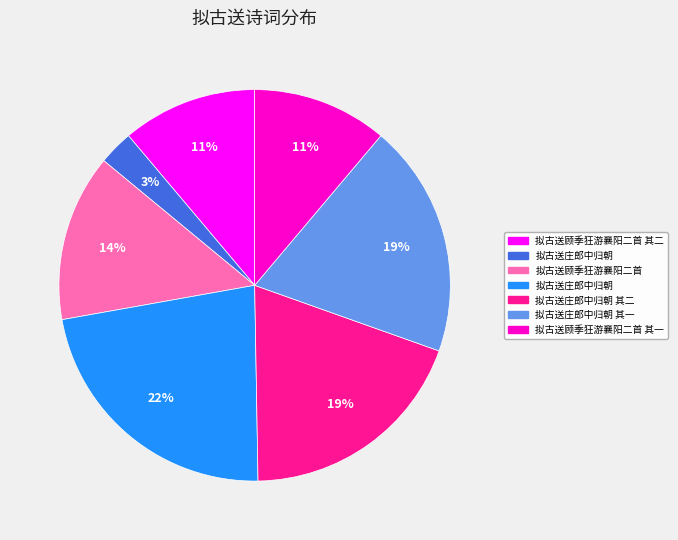

To the nearest percent, what is the average slice percentage?

14%